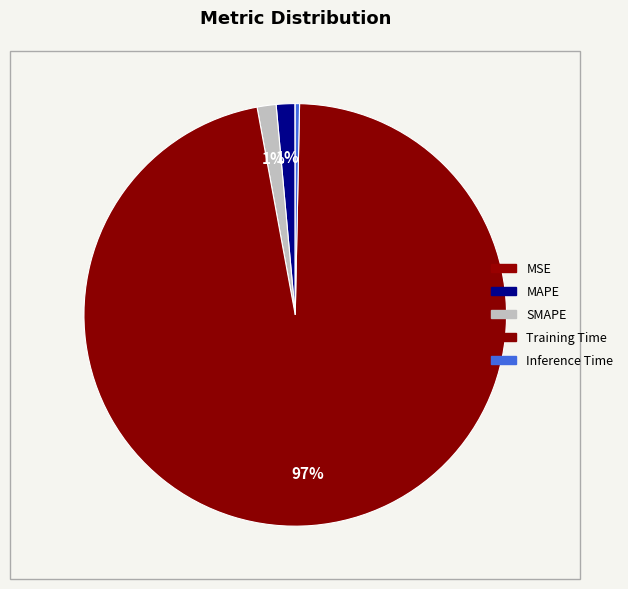

How many slices are in this pie chart?

5